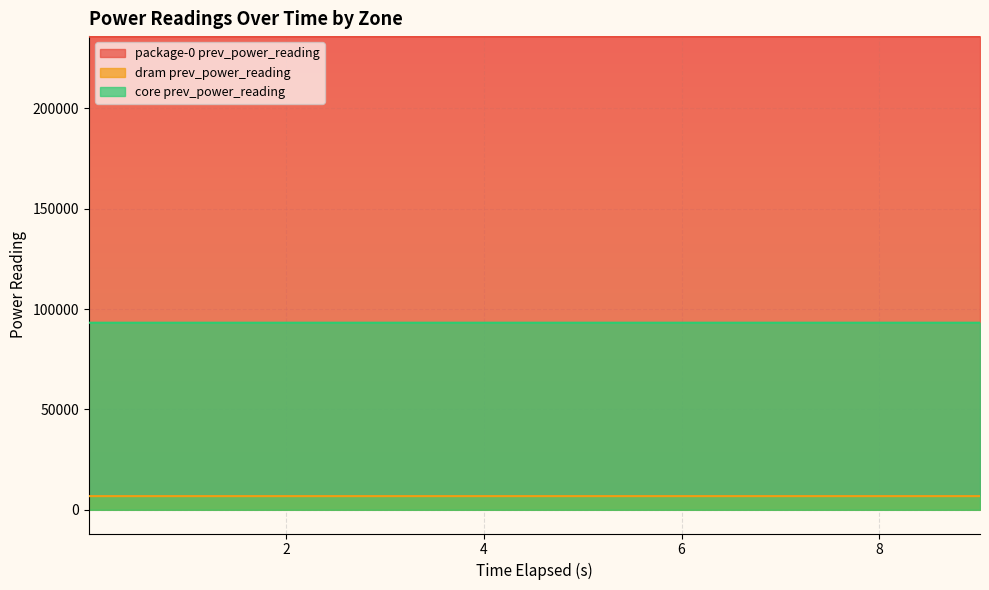

What is the label of the 9th point from the left?

8.017996668